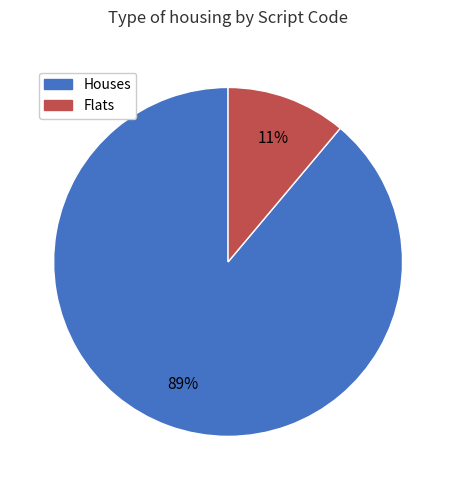

Is there any slice that represents more than half of the pie?

Yes